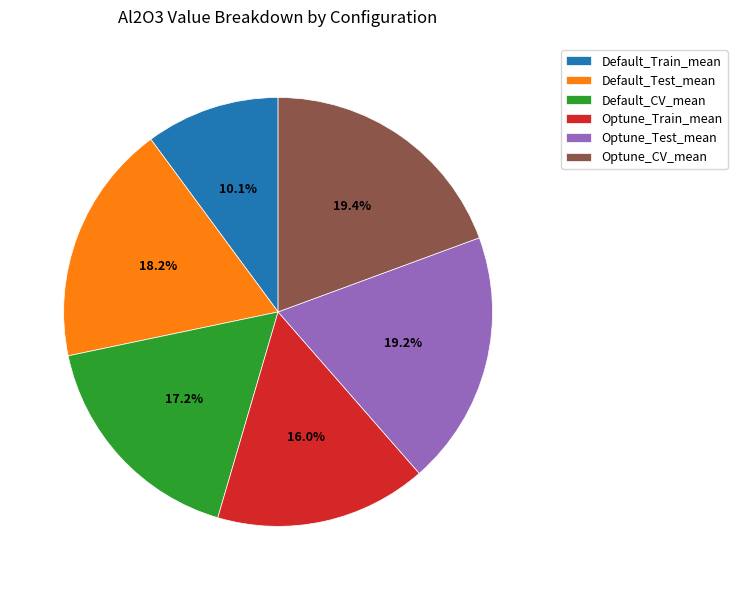

The Default_CV_mean slice represents 17% of the pie. True or false?

True